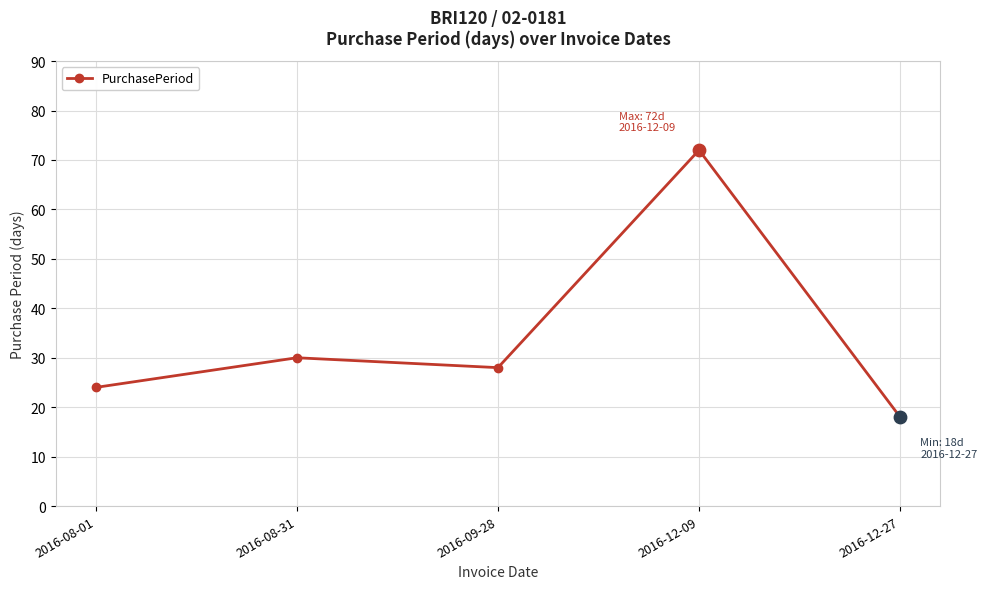

What is the ratio of the value at 2016-12-09 to the value at 2016-08-31?

2.4